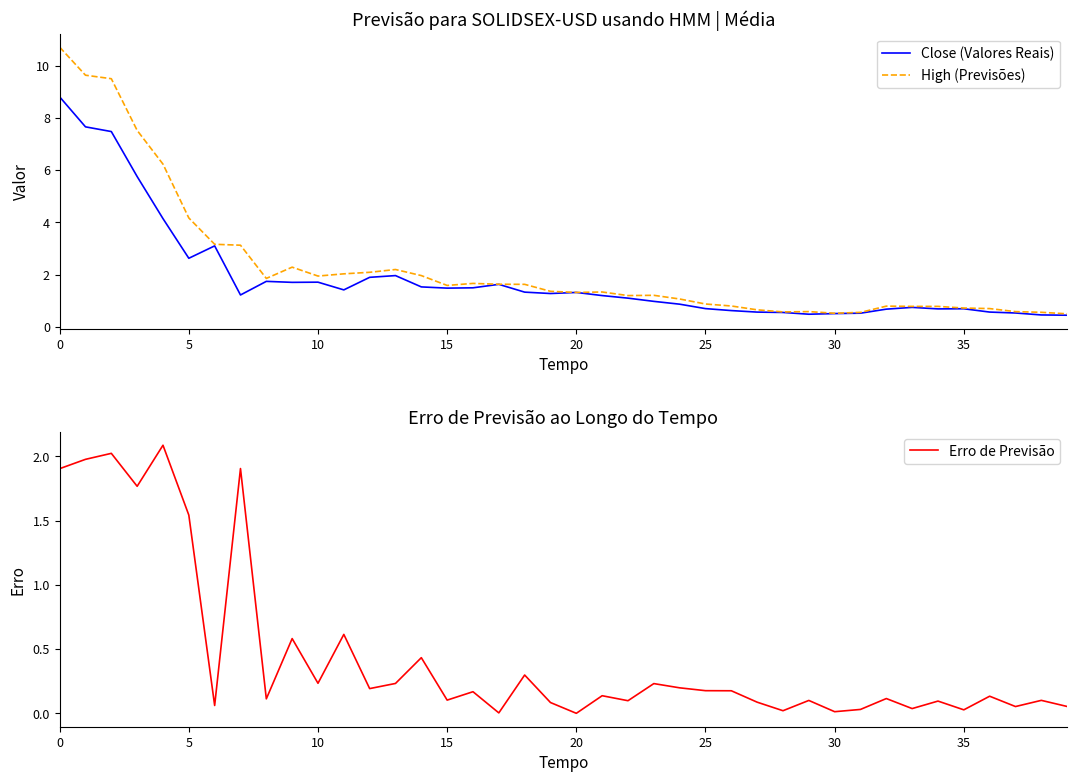

At how many categories does at least one series exceed 9?

3